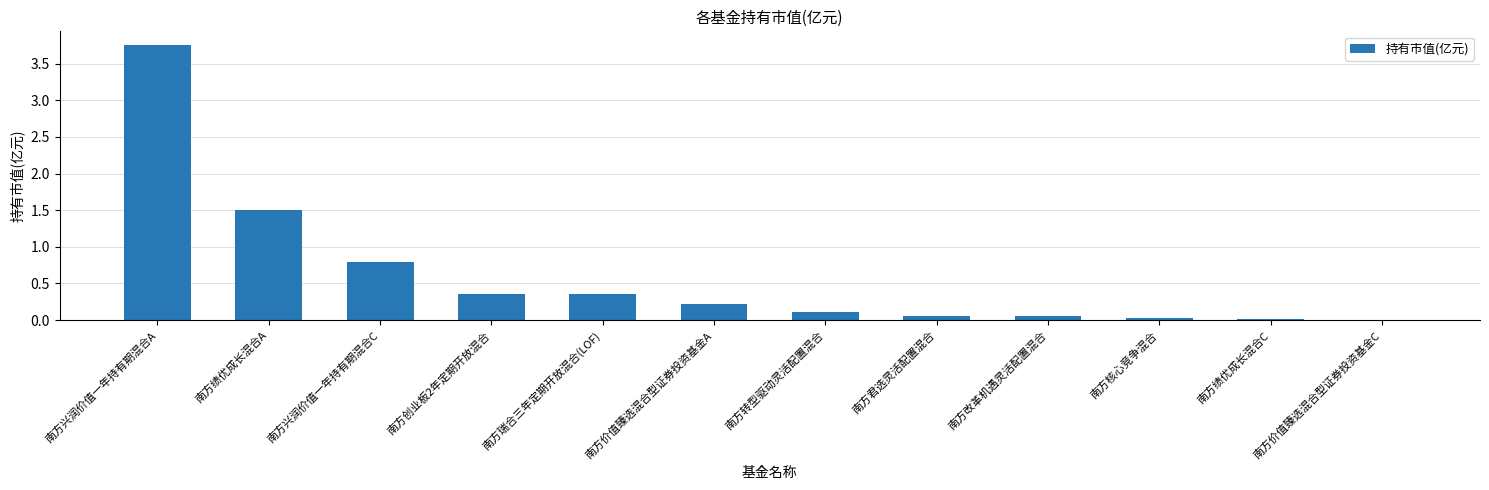

Which has a higher value, 南方绩优成长混合A or 南方兴润价值一年持有期混合C?

南方绩优成长混合A